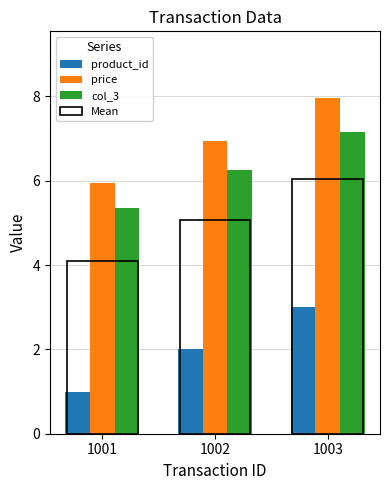

Where does the Mean series first go above 5?

1002